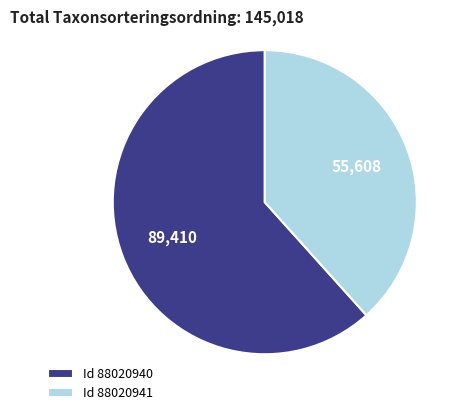

Which slice is the largest?

Id 88020940